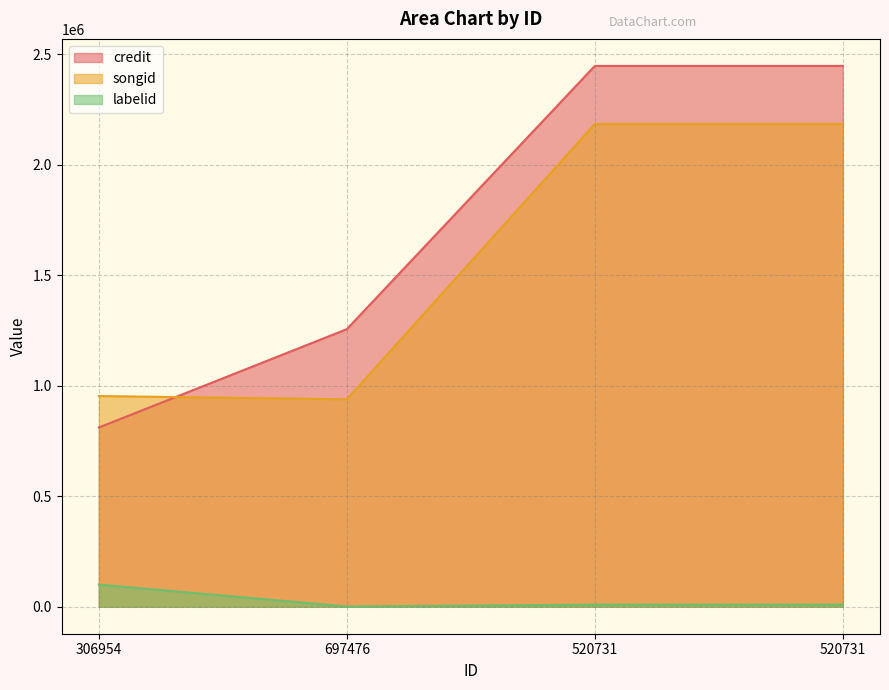

Count the number of categories in the chart.

4